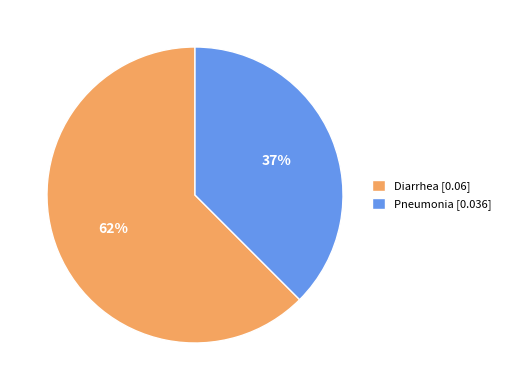

True or false: Diarrhea accounts for 62% of the total.

True